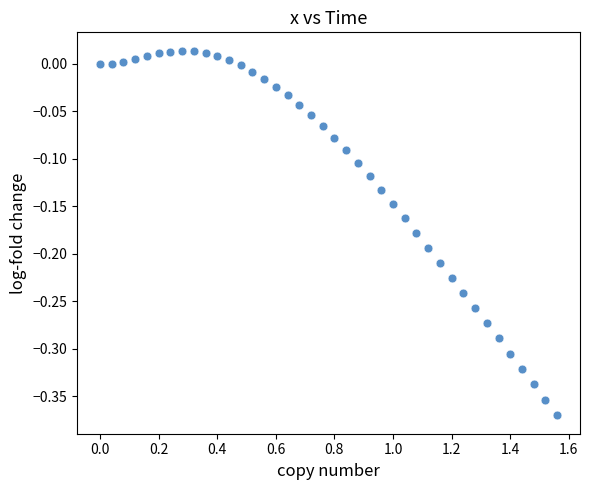

What is the range of Y values (max minus min)?

0.4